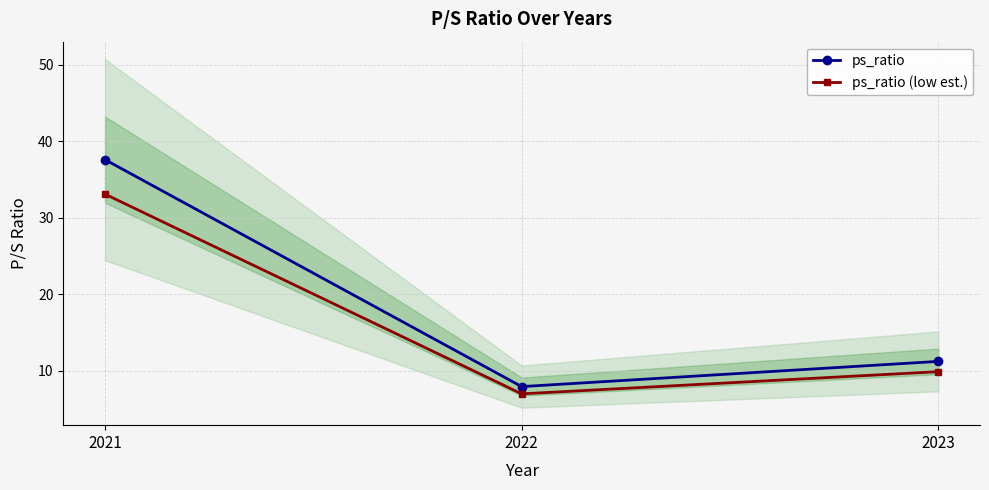

Which has a higher value, 2021 or 2022?

2021